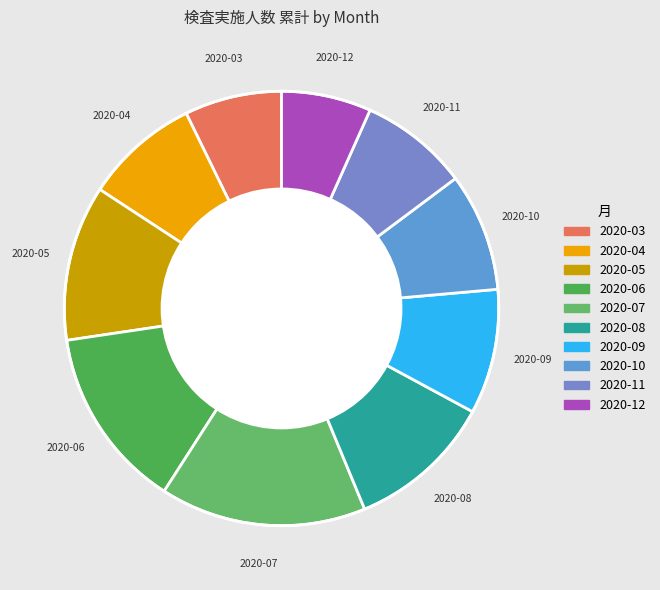

Is there a majority slice in this chart?

No